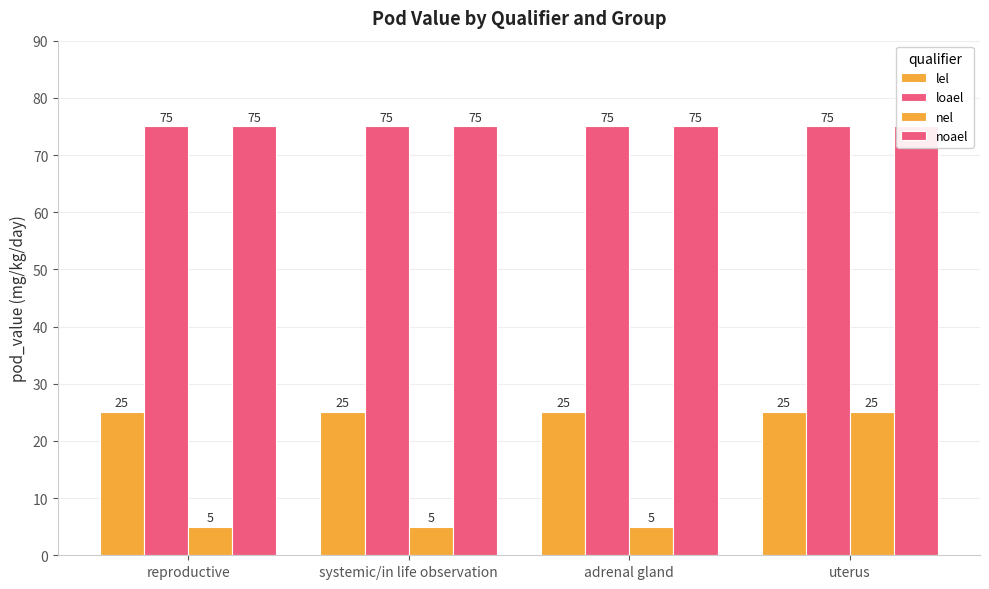

What is the smallest value displayed?

5